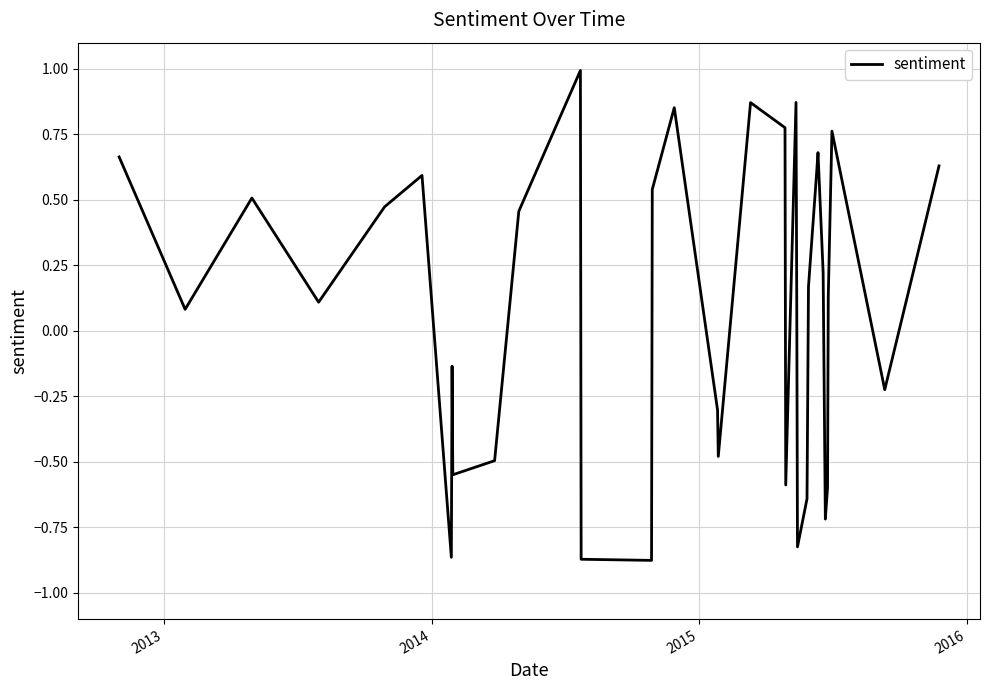

What is the greatest value displayed?

1.0